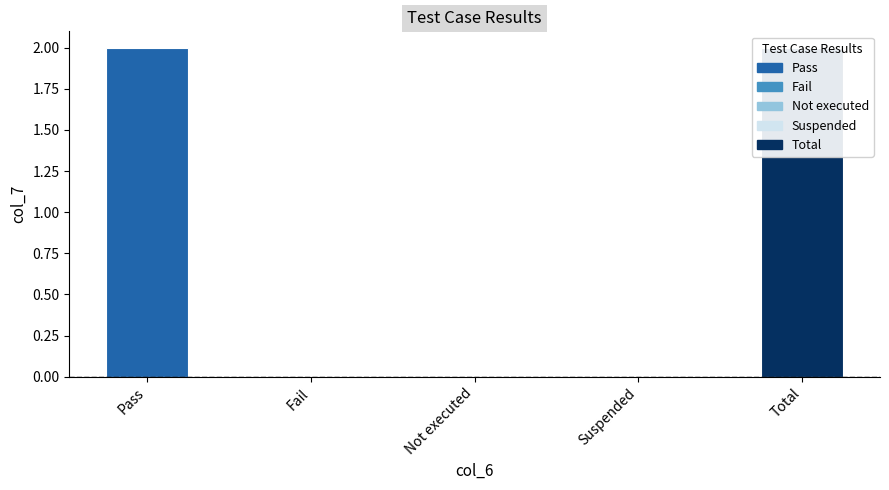

How many values are between 0 and 2?

5